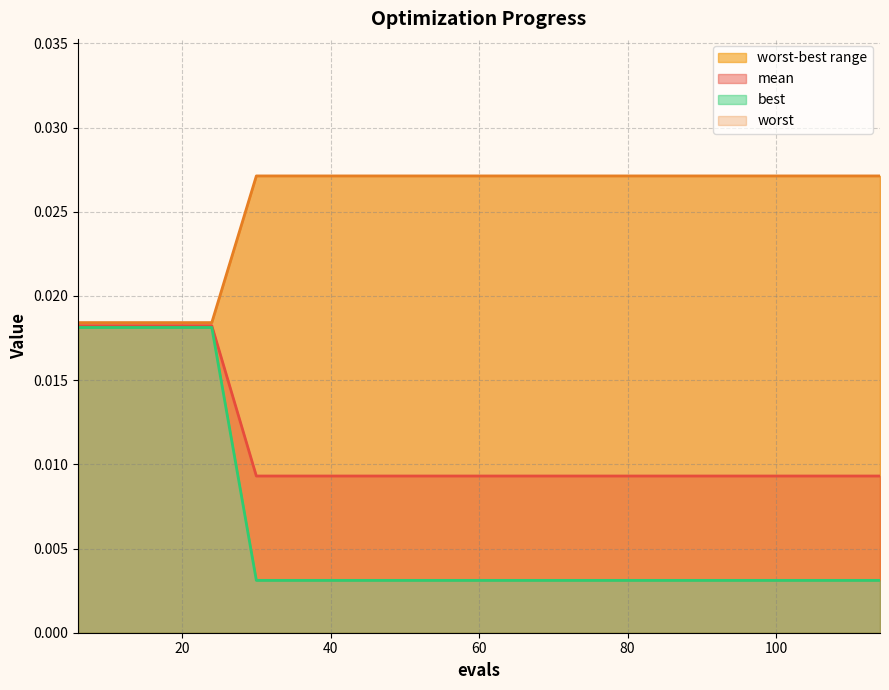

Rank the categories by worst value from highest to lowest.

30, 36, 42, 48, 54, 60, 66, 72, 78, 84, 90, 96, 102, 108, 114, 6, 12, 18, 24